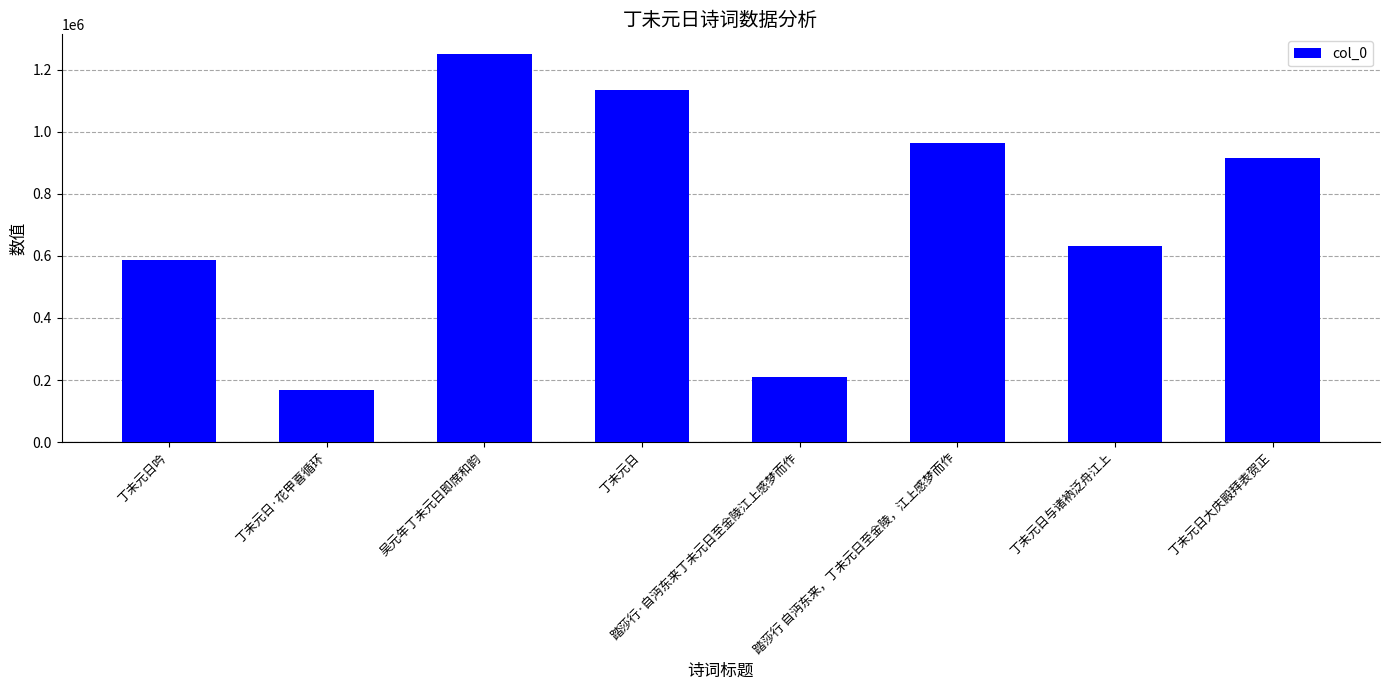

The value at 丁未元日吟 is 994658. True or false?

False